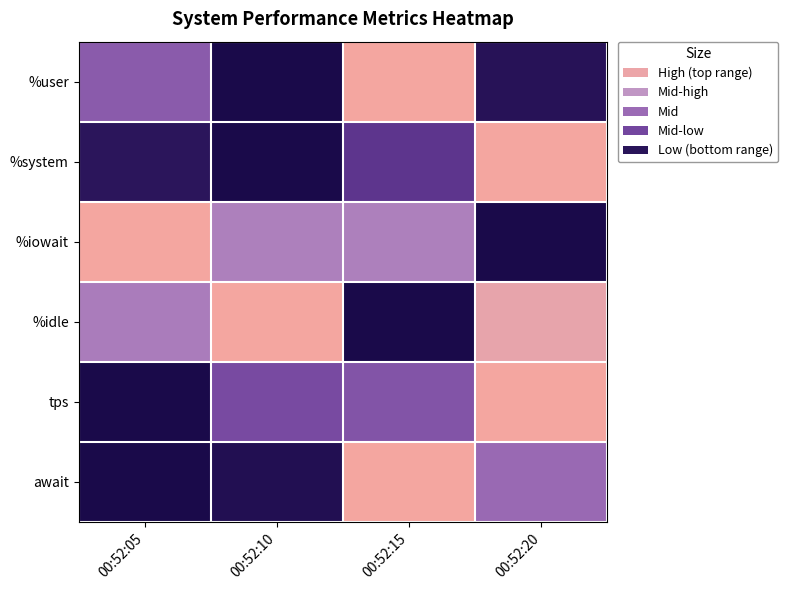

At which category is the sum across all series the highest?

00:52:20